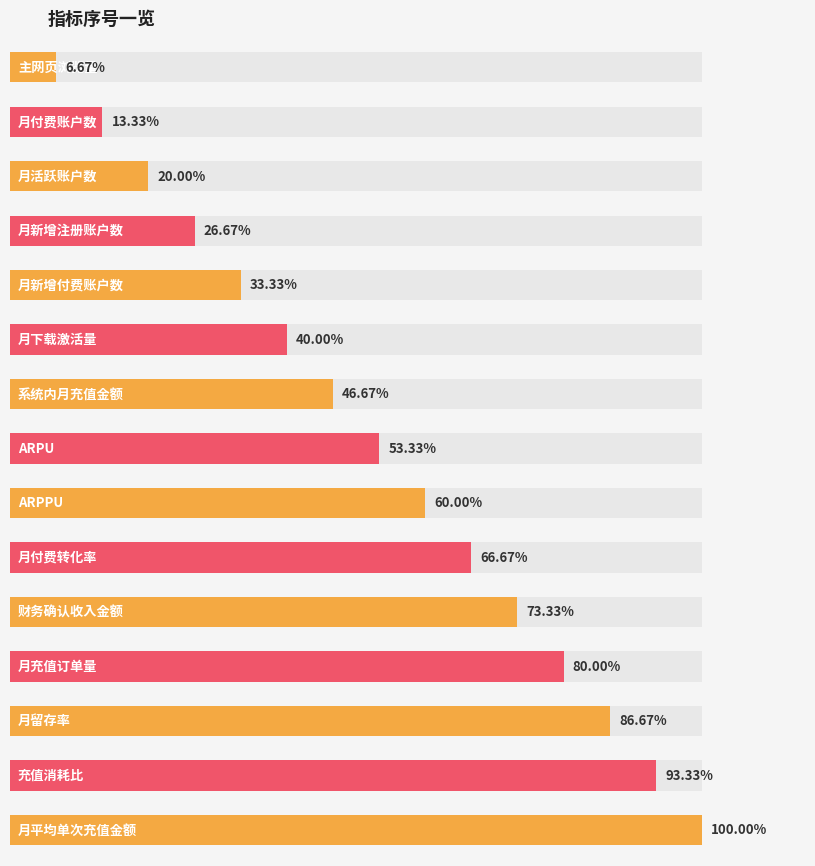

Reading left to right, extract all data points from this chart.

主网页浏览量=1	月付费账户数=2	月活跃账户数=3	月新增注册账户数=4	月新增付费账户数=5	月下载激活量=6	系统内月充值金额=7	ARPU=8	ARPPU=9	月付费转化率=10	财务确认收入金额=11	月充值订单量=12	月留存率=13	充值消耗比=14	月平均单次充值金额=15